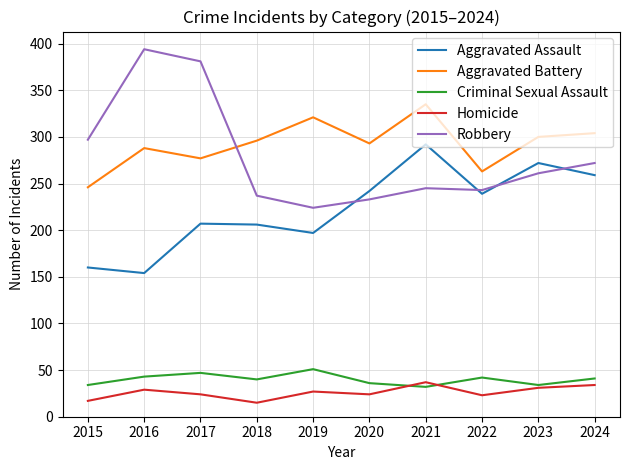

What is the highest value of the Criminal Sexual Assault series?

51